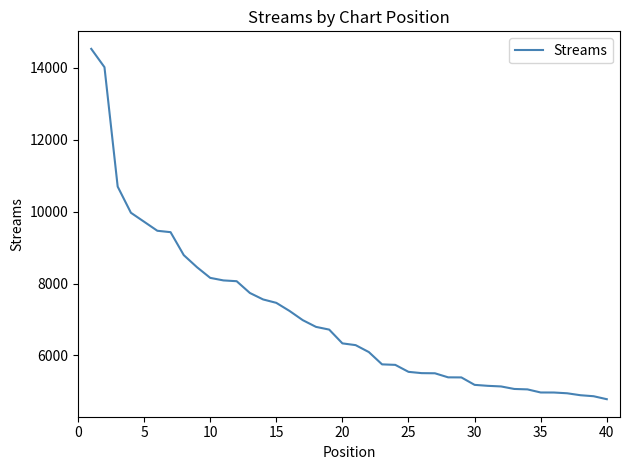

What is the smallest value displayed?

4782